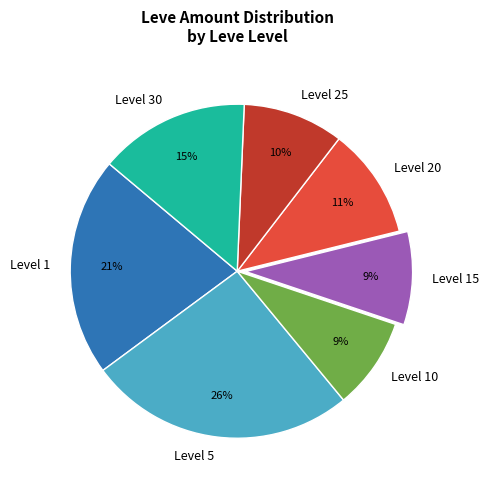

To the nearest percent, what percentage of the pie is Level 25?

10%